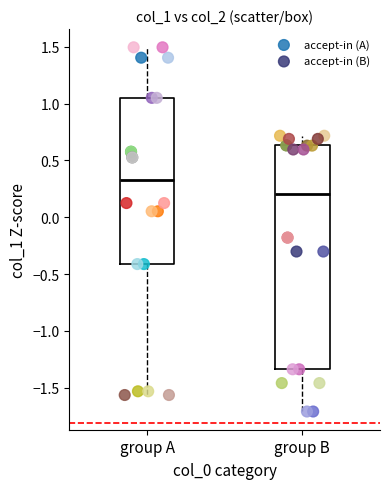

What are all the series names shown in the legend?

accept-in (A), accept-in (B)